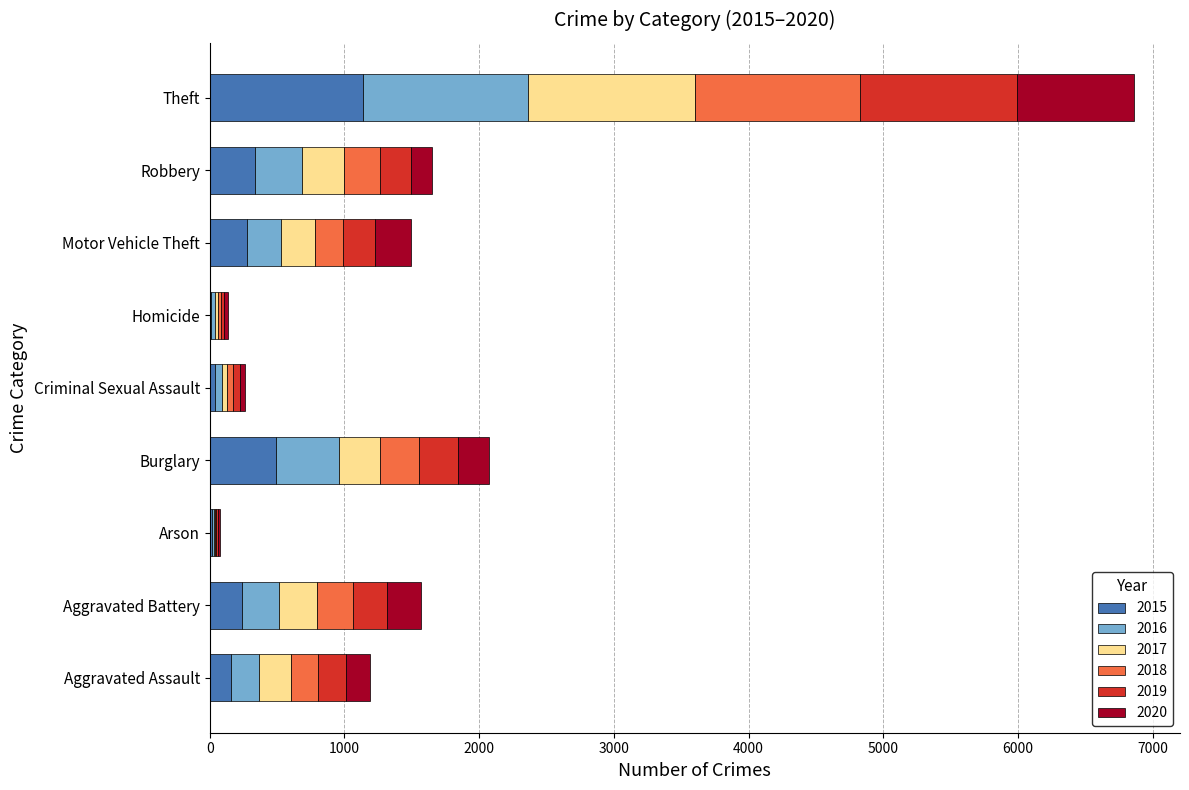

At which category is the sum across all series the highest?

Theft